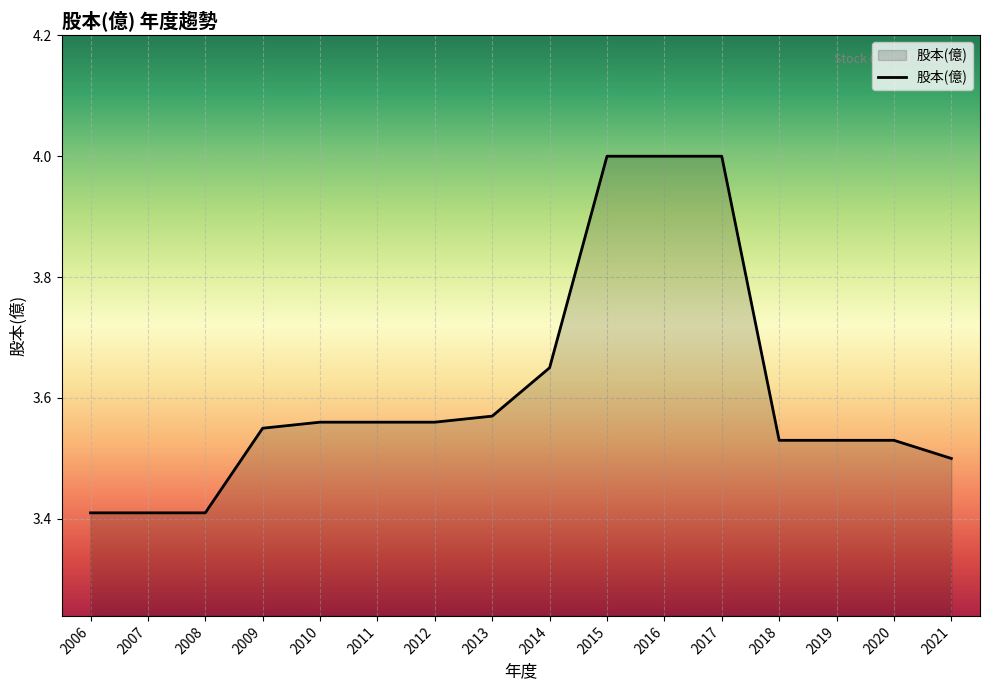

What is the difference between the maximum and minimum values?

0.6